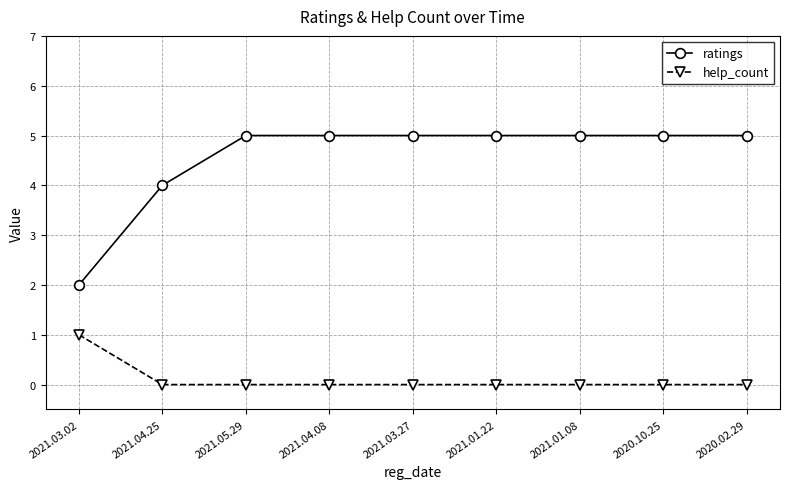

True or false: help_count and ratings intersect in this chart.

False